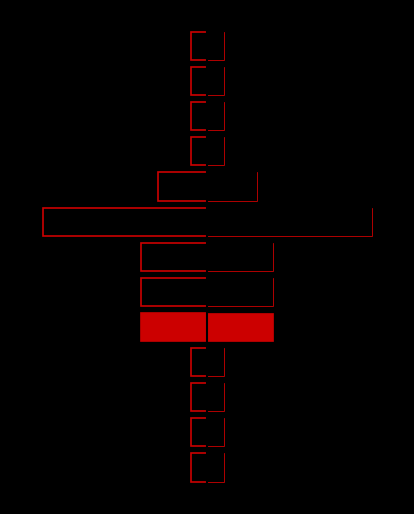

Which series has the widest spread of values?

non_cfg